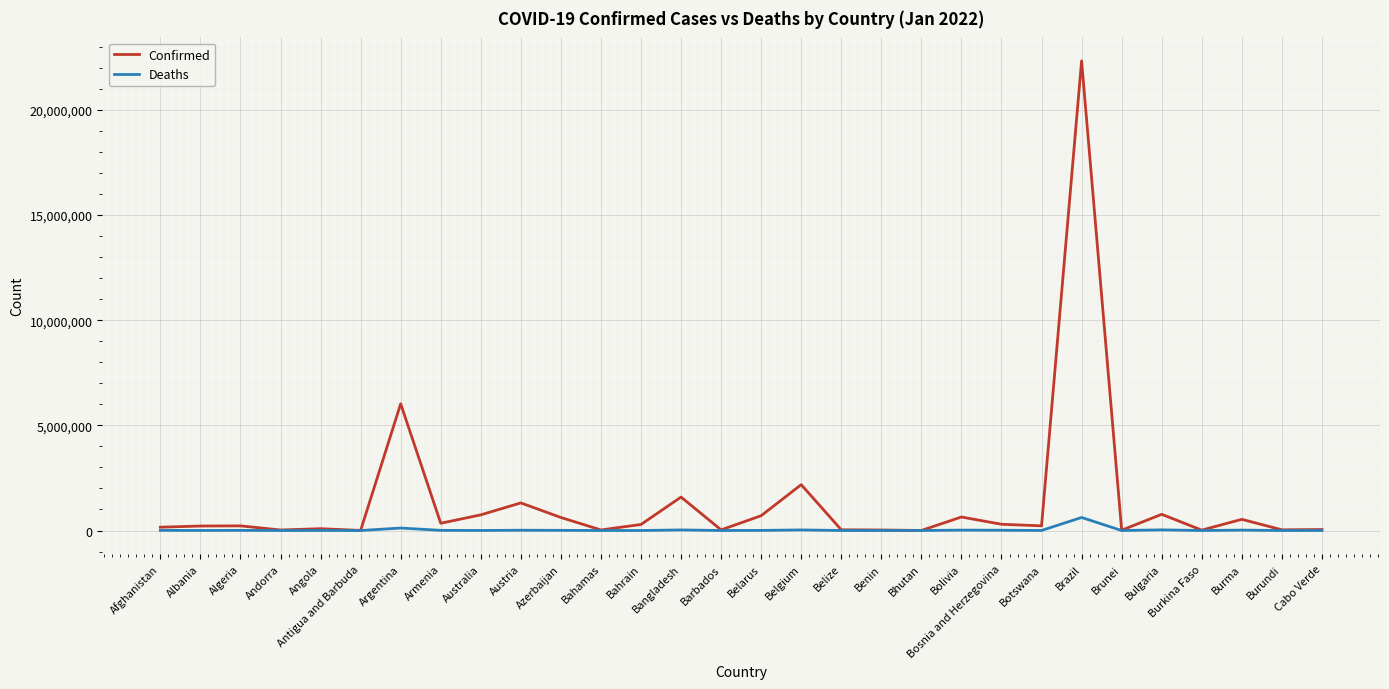

Between Argentina and Cabo Verde, which series saw the biggest shift?

Confirmed